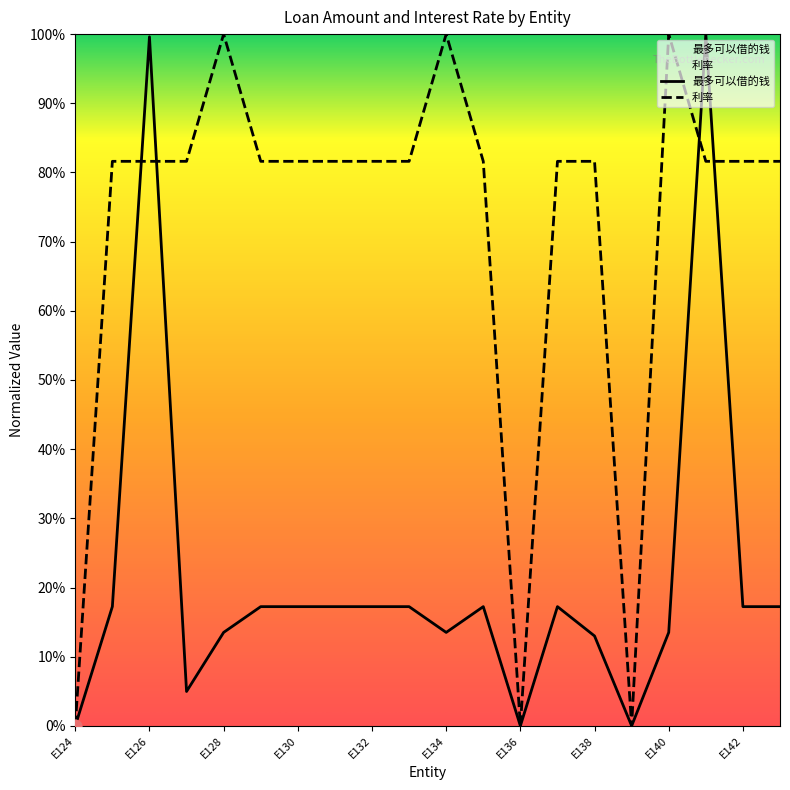

What are all the series names shown in the legend?

最多可以借的钱, 利率